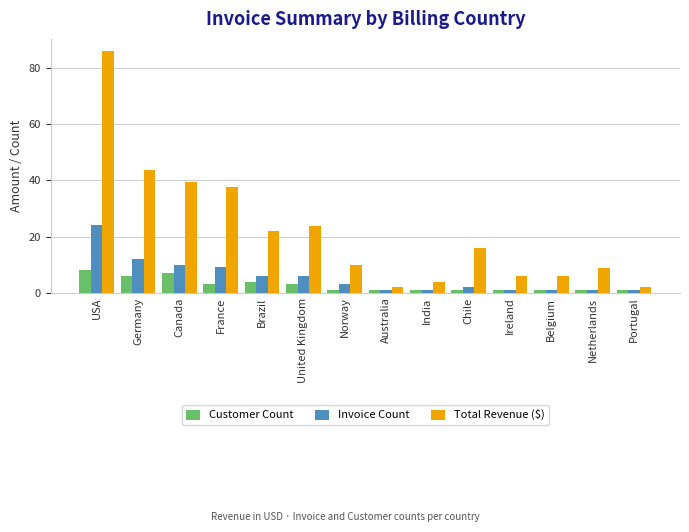

The value of Invoice Count at United Kingdom is 1.7. True or false?

False